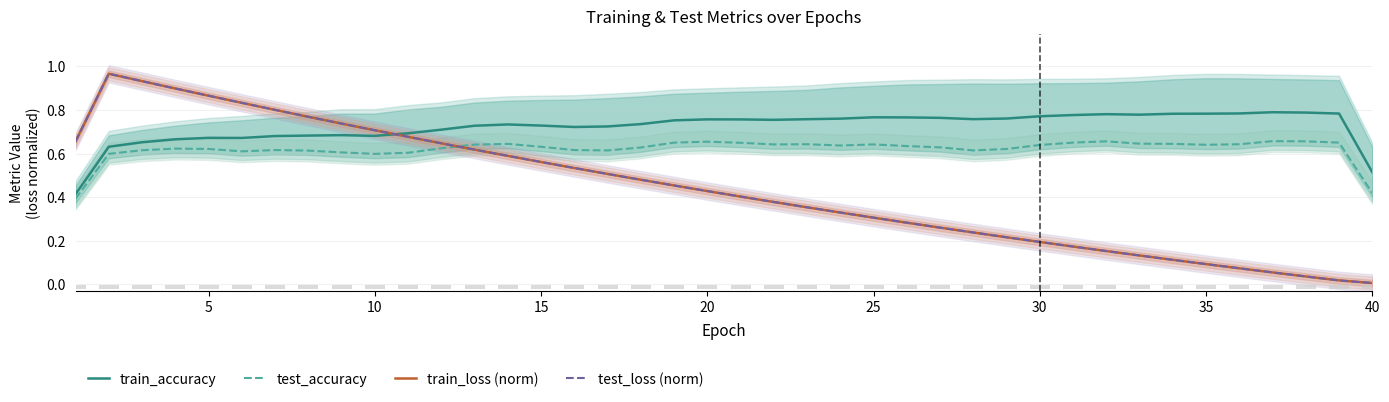

The train_loss (norm) series shows 0.3 at 15. True or false?

False